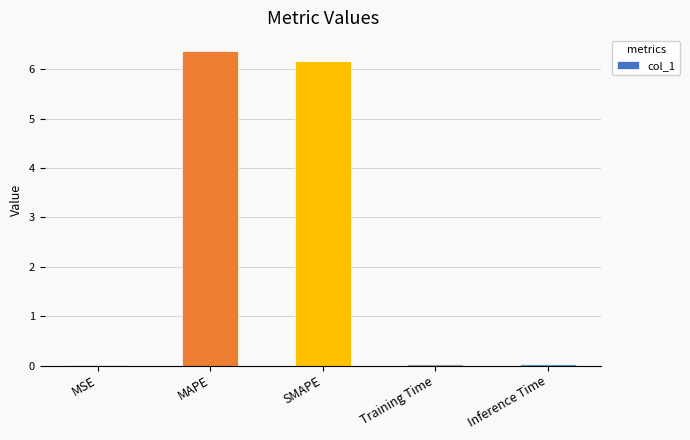

Approximately how many times larger is the value at MAPE compared to SMAPE?

1.0